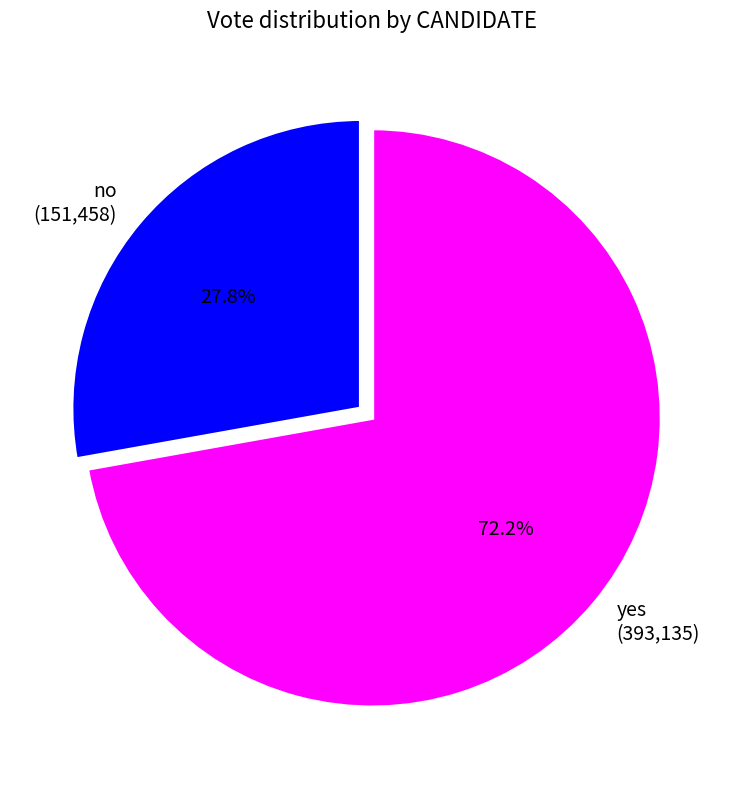

What is the total percentage of no and yes?

100.0%